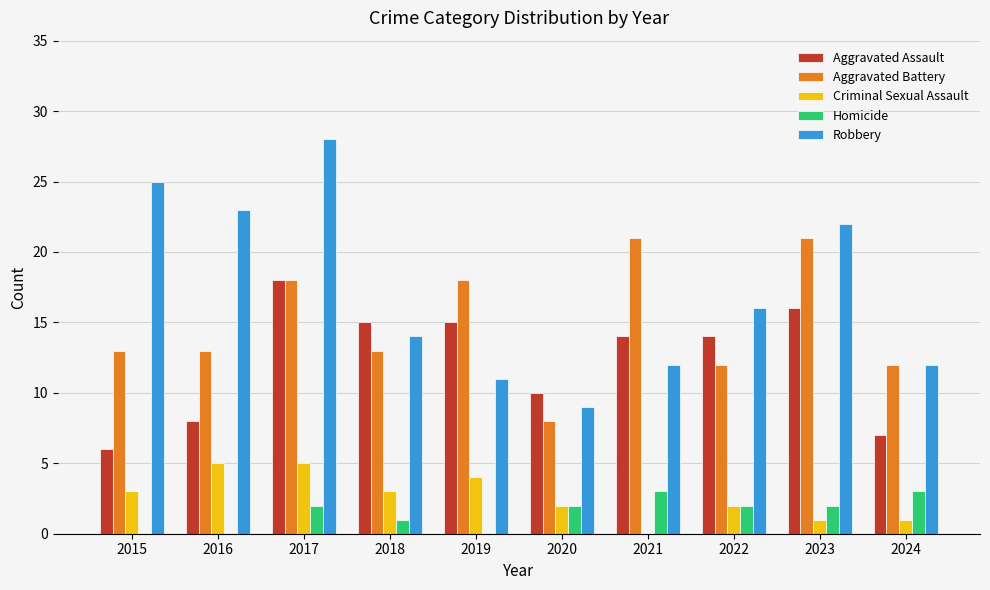

Is it true that Robbery equals 25 at 2015?

True